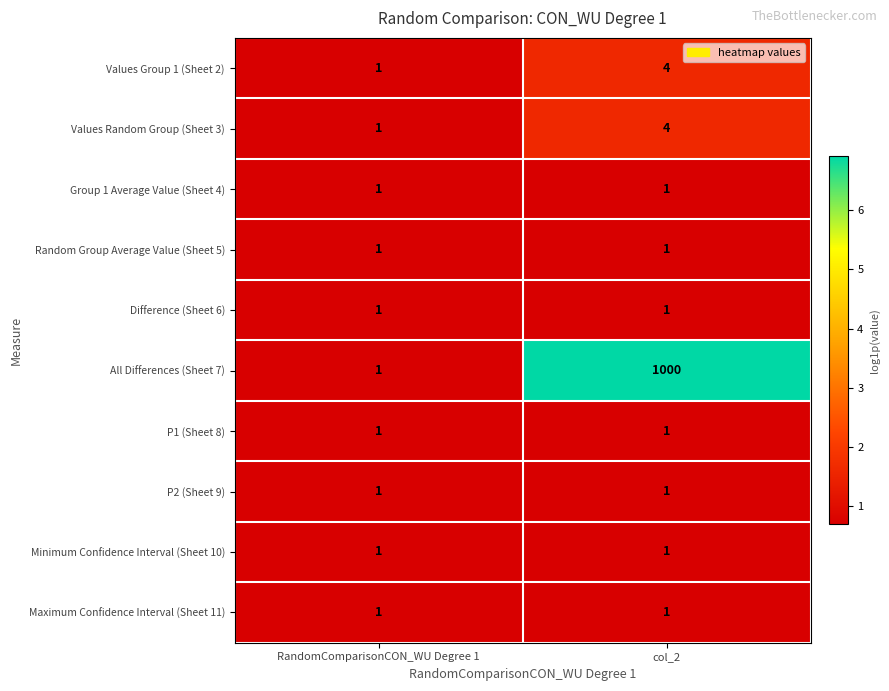

At which label is Values Group 1 (Sheet 2) closest to 2?

RandomComparisonCON_WU Degree 1